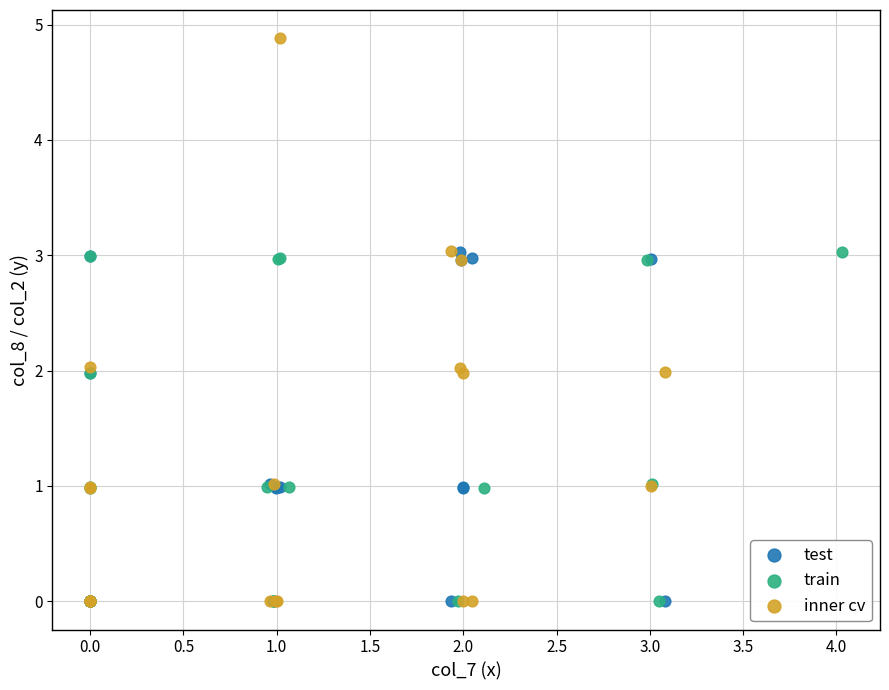

Which series reaches the maximum Y coordinate?

inner cv